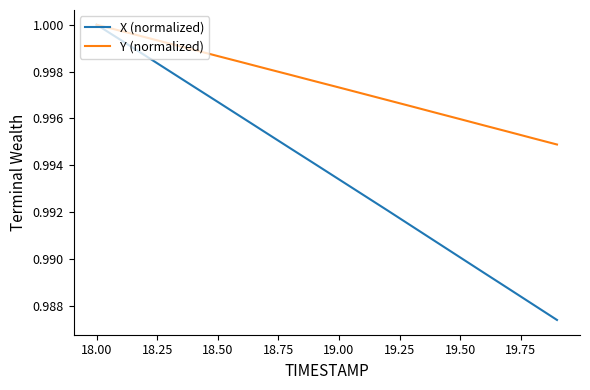

Rank the series by their average value, from highest to lowest.

Y (normalized), X (normalized)